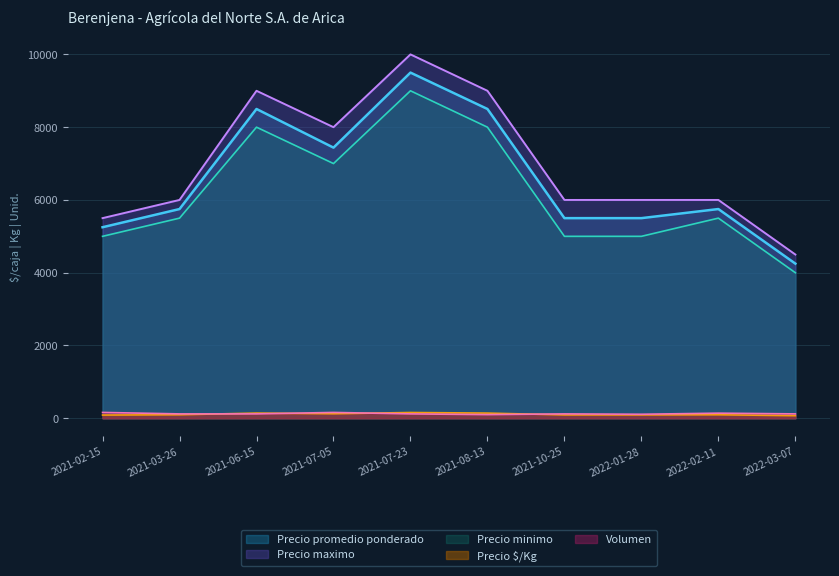

What is the difference between the Precio minimo values at 2021-03-26 and 2021-07-23?

3500